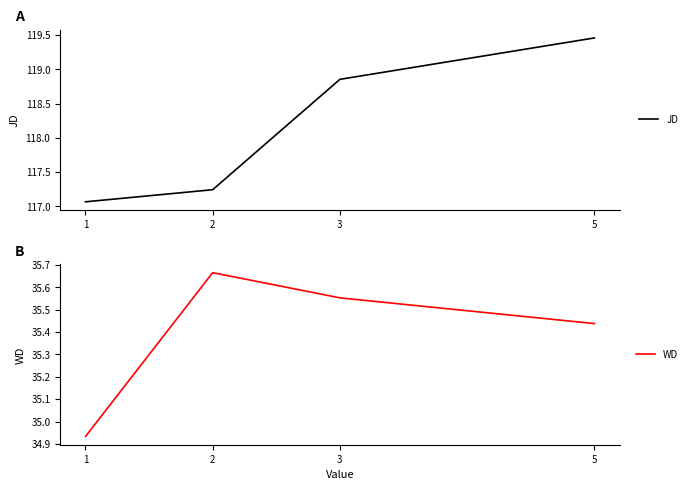

What is the minimum value shown in the chart?

34.9